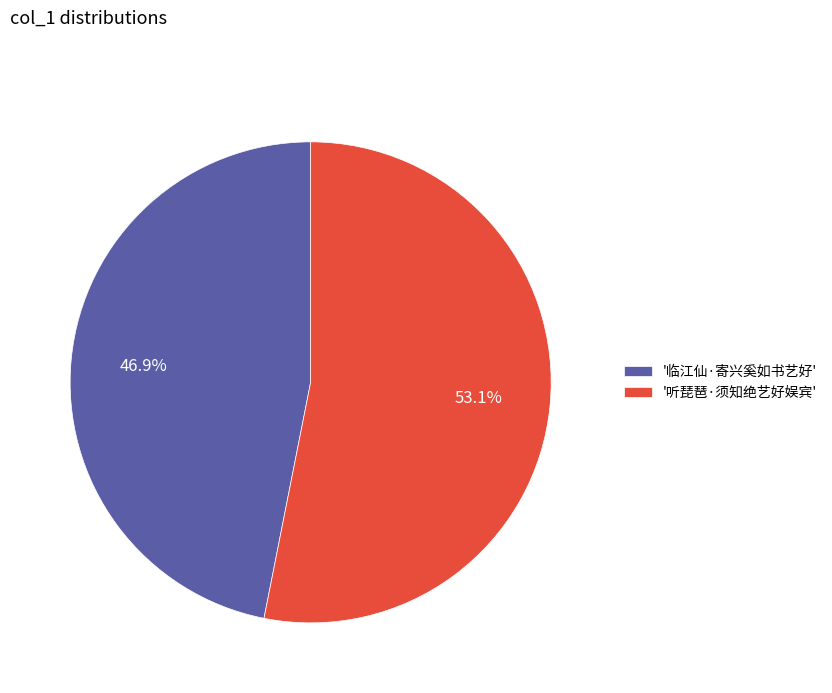

Does '听琵琶·须知绝艺好娱宾' account for over 50% of the chart?

Yes